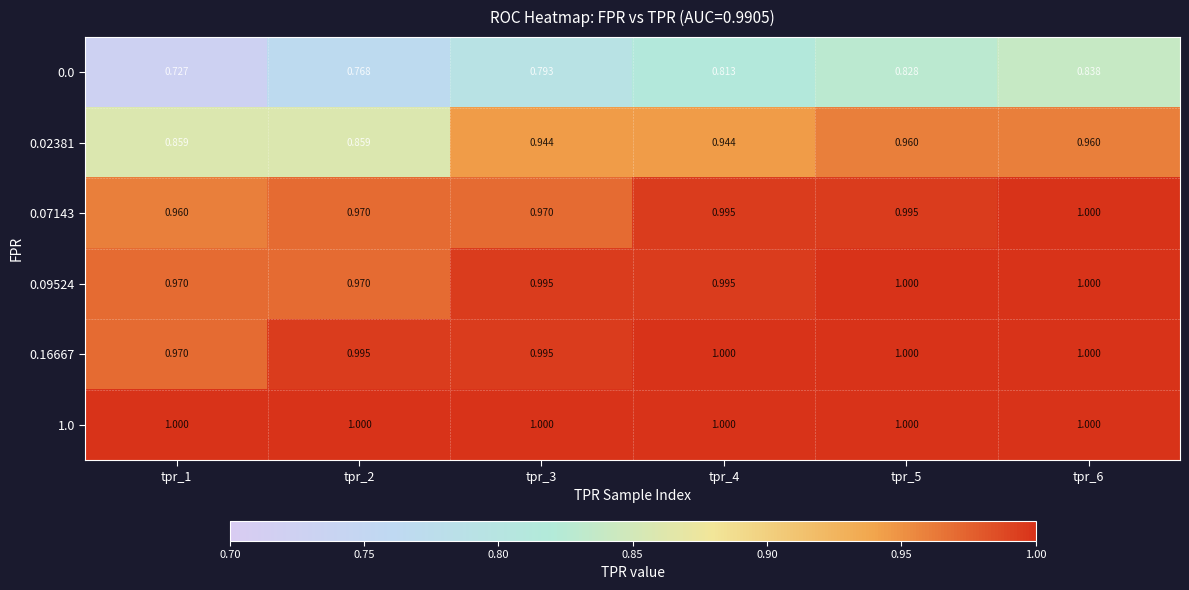

Is the value of 0.16667 at tpr_2 greater than the value of 0.02381 at tpr_2?

Yes